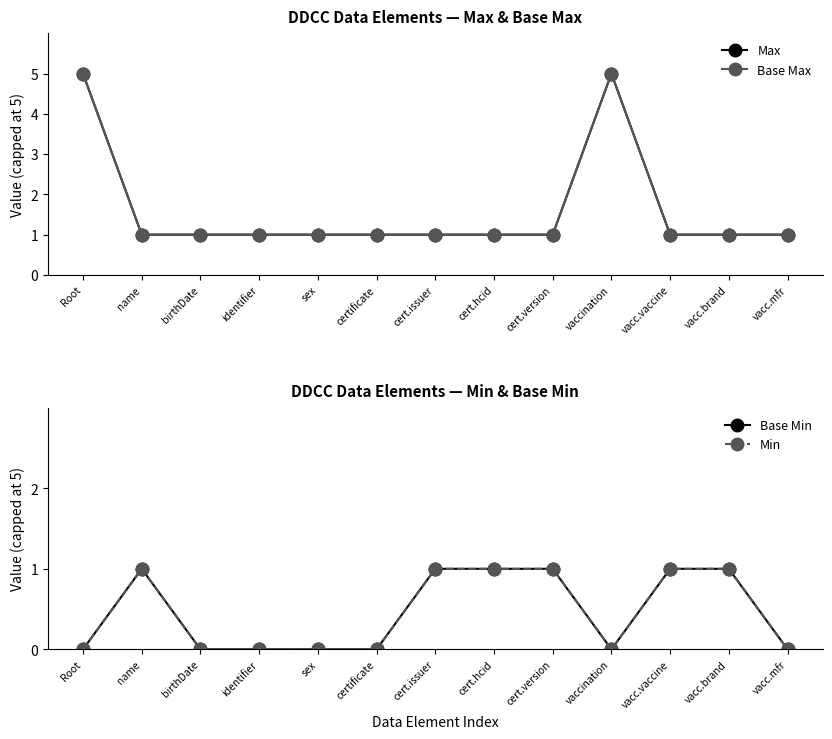

What is the label of the 7th point from the left?

cert.issuer